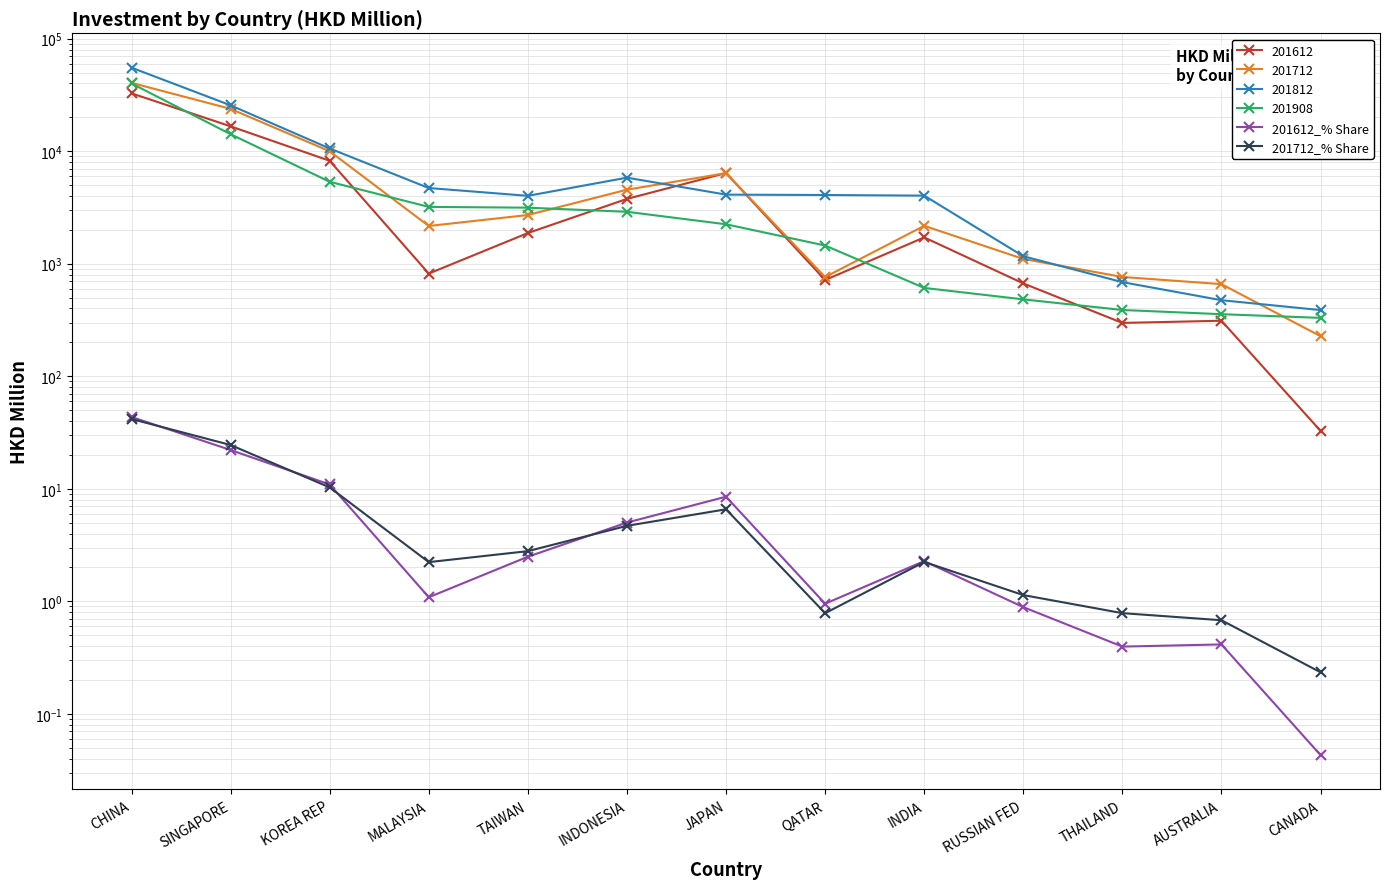

How many times do 201612_% Share and 201712_% Share cross each other?

5